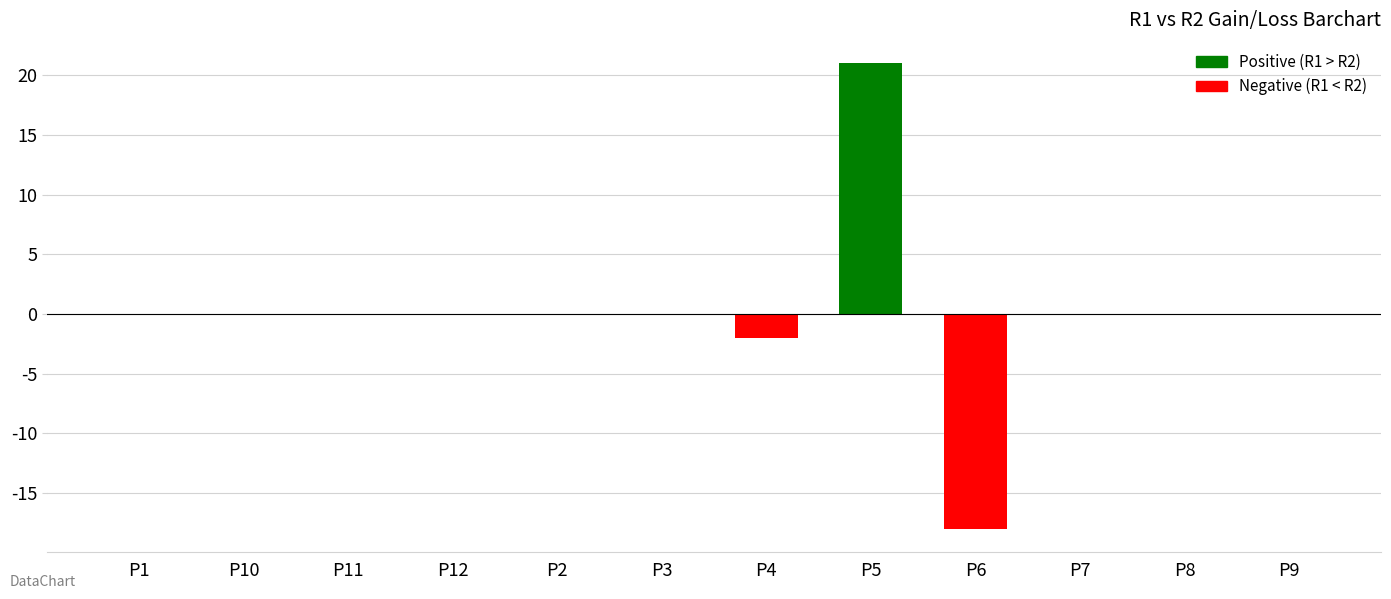

Is it true that the value at P1 is 0?

True